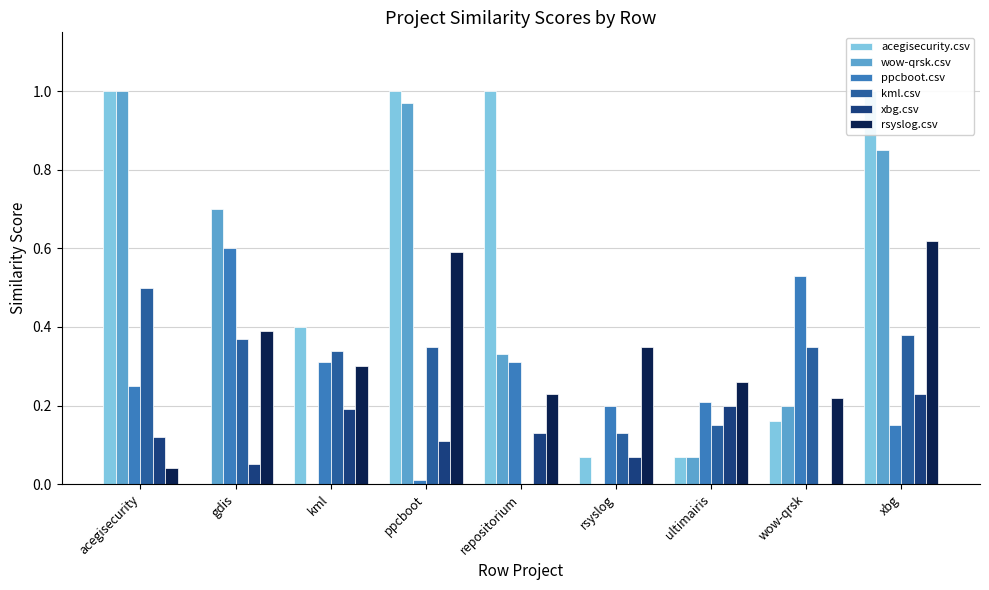

Count the xbg.csv values in the range 0 to 1.

9